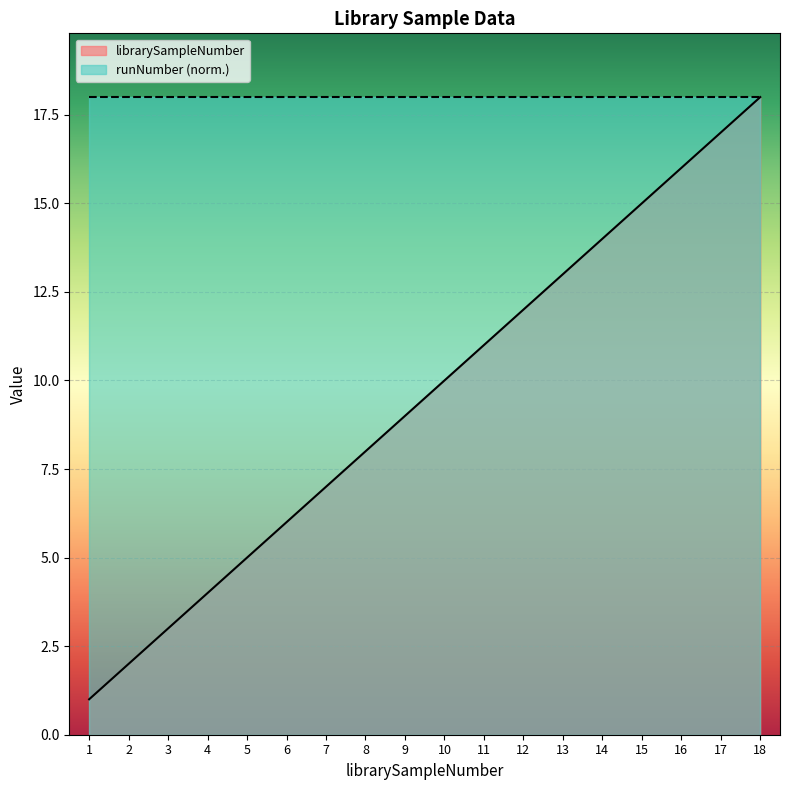

What is the minimum value shown in the chart?

1